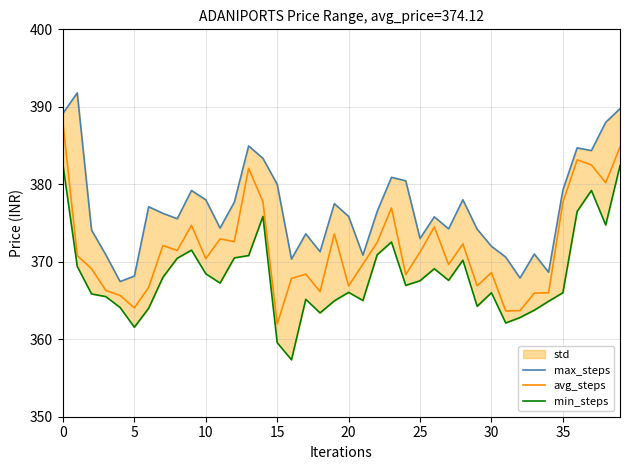

What is the difference between the second highest and minimum values in the min_steps series?

25.0